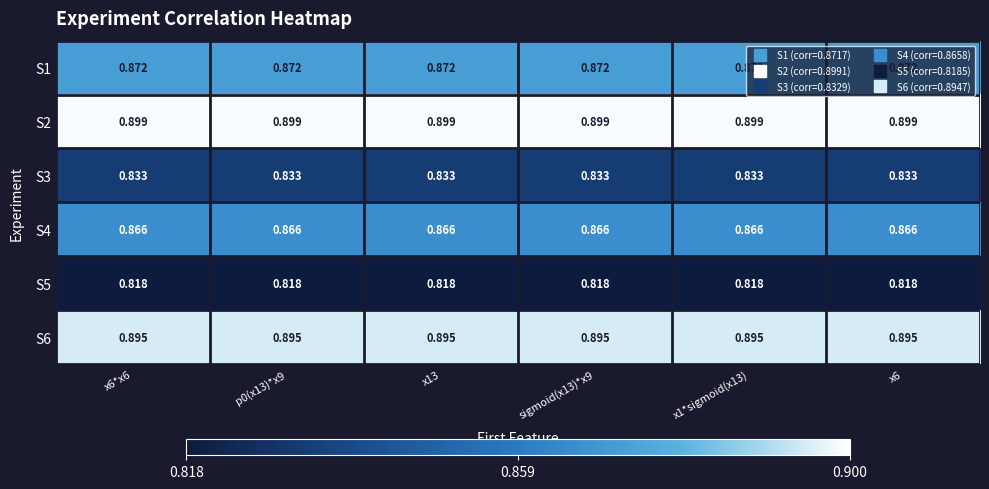

Is the value of S4 at p0(x13)*x9 greater than the value of S3 at sigmoid(x13)*x9?

Yes